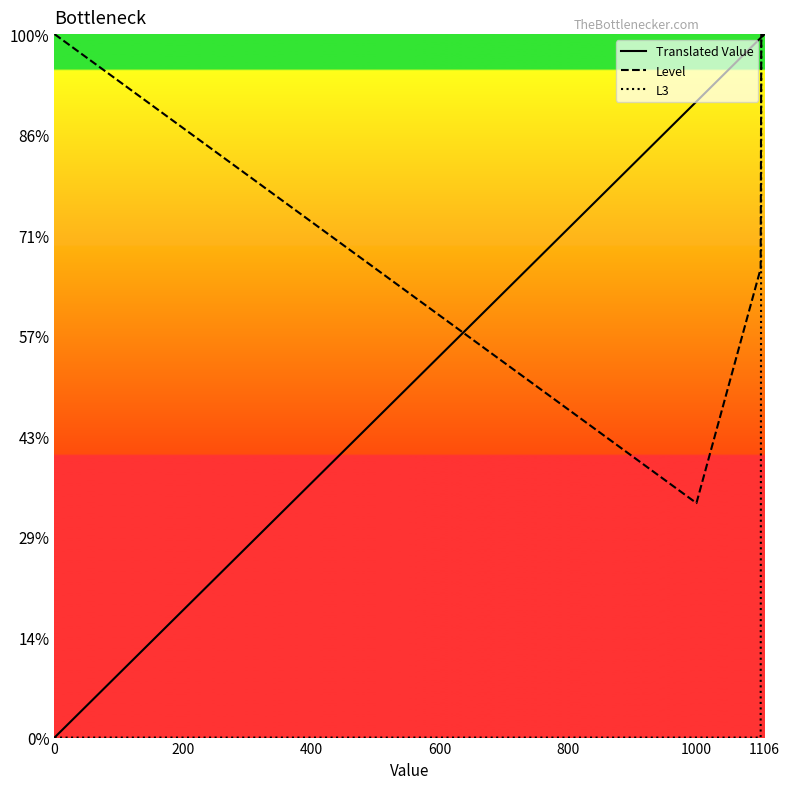

Does the chart display data point markers on the line(s)?

No